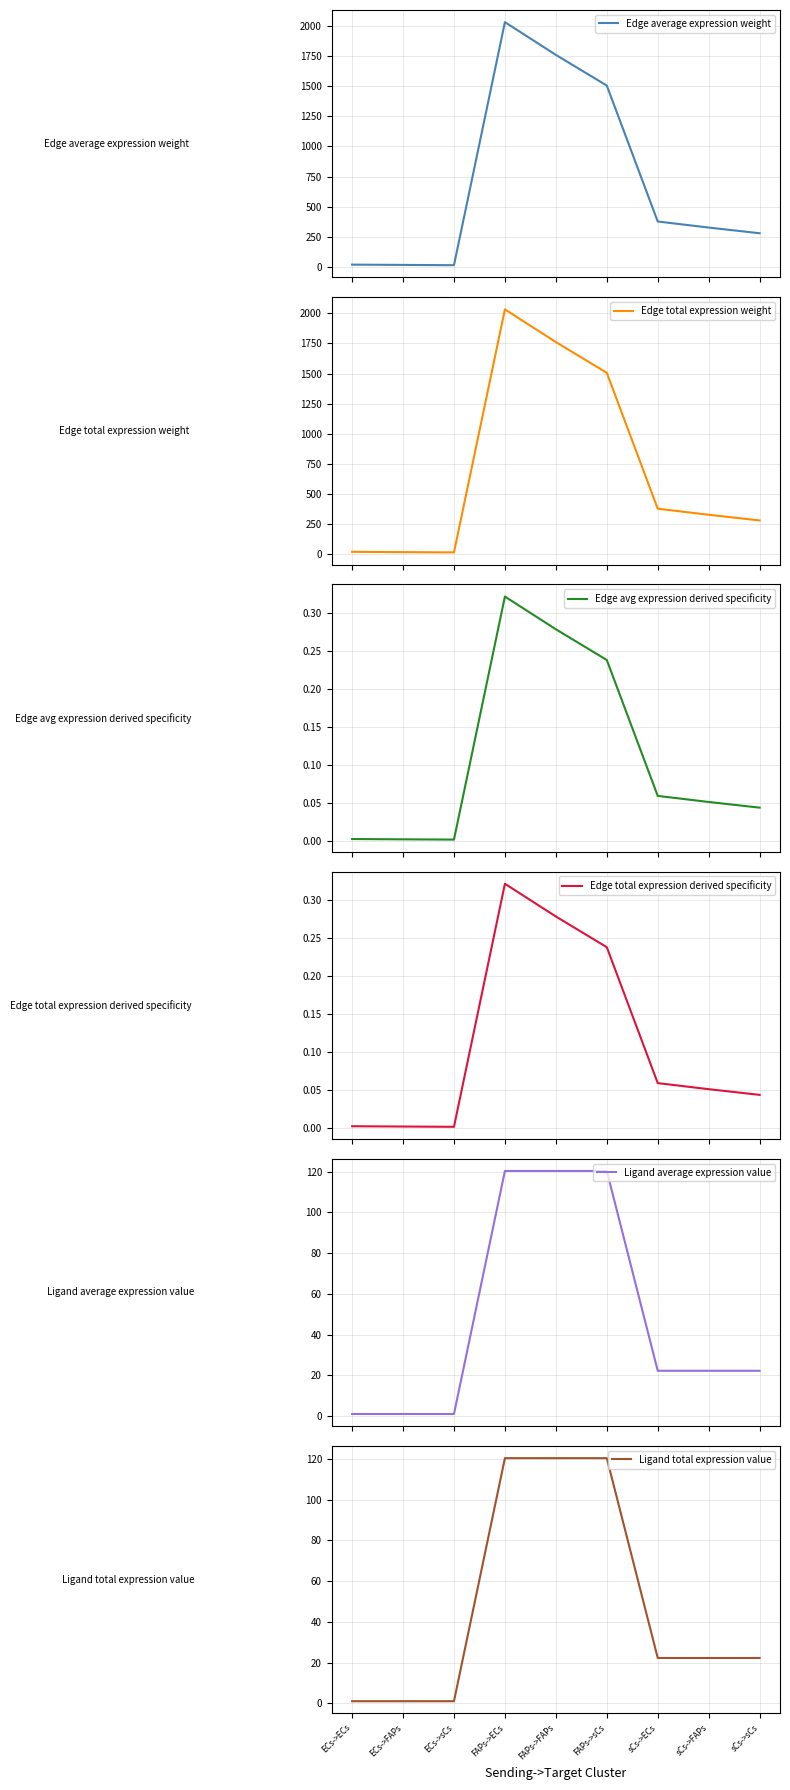

The value of Ligand total expression value at FAPs->sCs is 120.3. True or false?

True